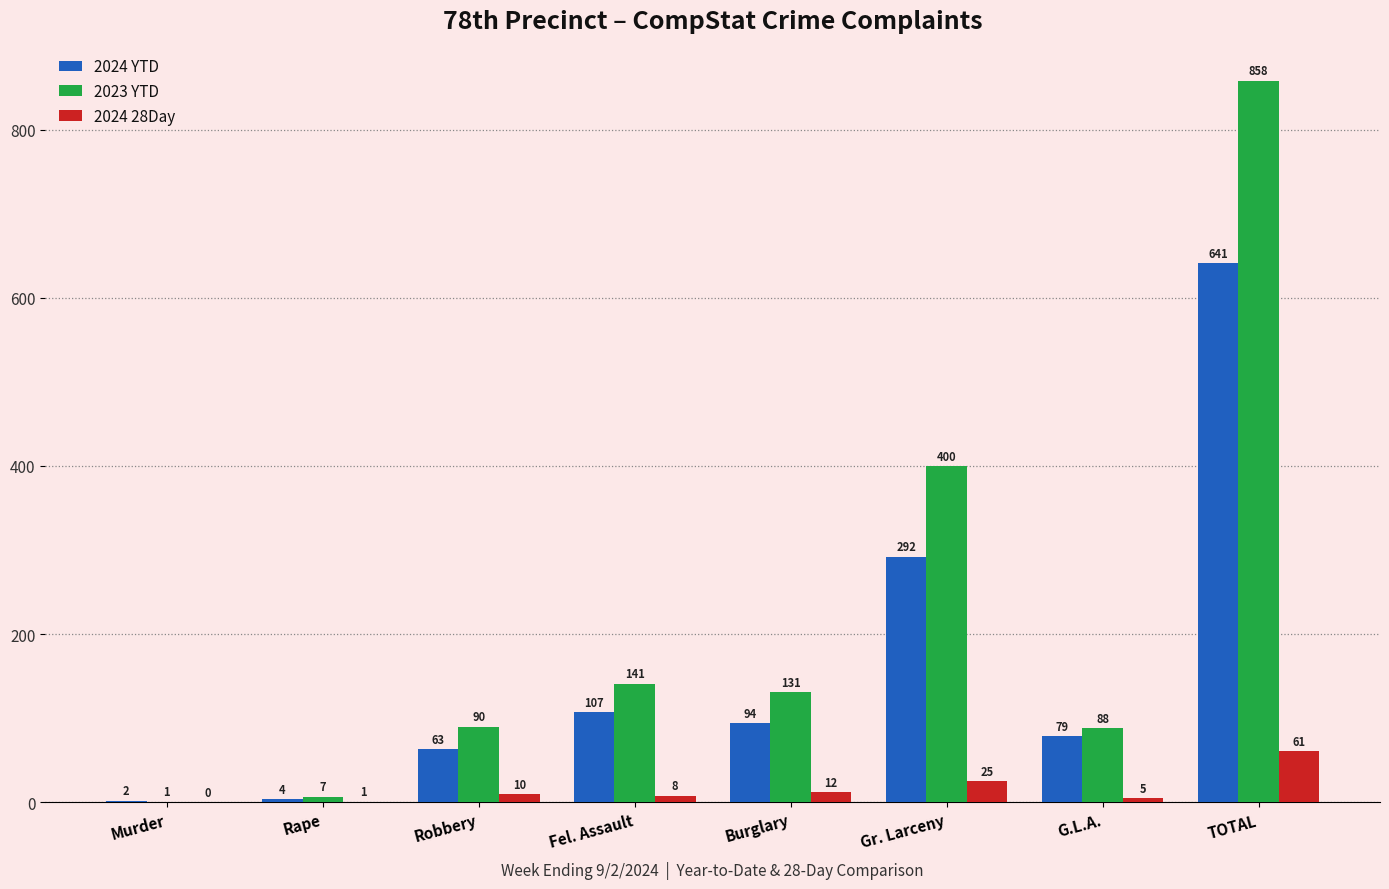

Reading left to right, what are all the values shown in this chart?

2024 YTD: Murder=2	Rape=4	Robbery=63	Fel. Assault=107	Burglary=94	Gr. Larceny=292	G.L.A.=79	TOTAL=641
2023 YTD: Murder=1	Rape=7	Robbery=90	Fel. Assault=141	Burglary=131	Gr. Larceny=400	G.L.A.=88	TOTAL=858
2024 28Day: Murder=0	Rape=1	Robbery=10	Fel. Assault=8	Burglary=12	Gr. Larceny=25	G.L.A.=5	TOTAL=61